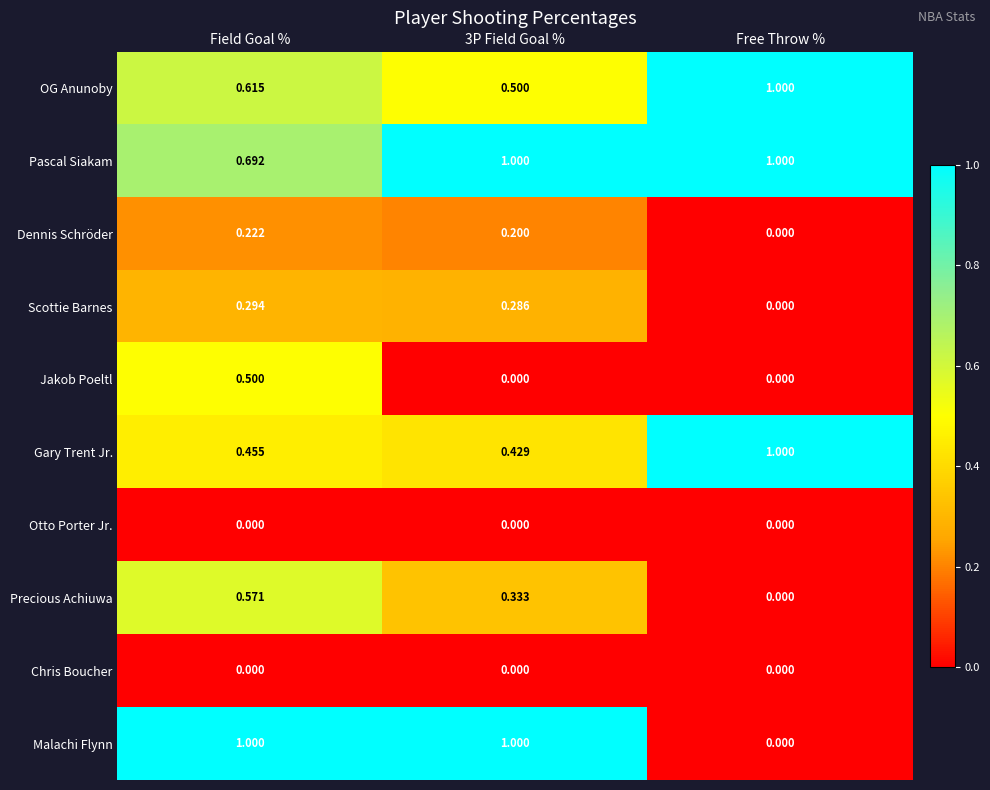

Between 3P Field Goal % and Free Throw %, which series saw the biggest shift?

Malachi Flynn